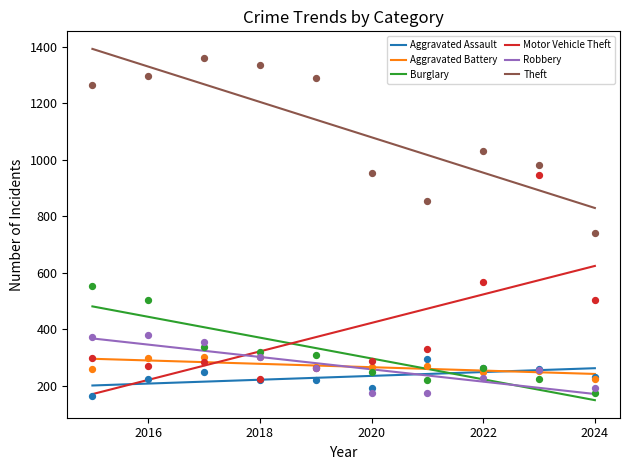

At which category is the sum across all series the highest?

2016